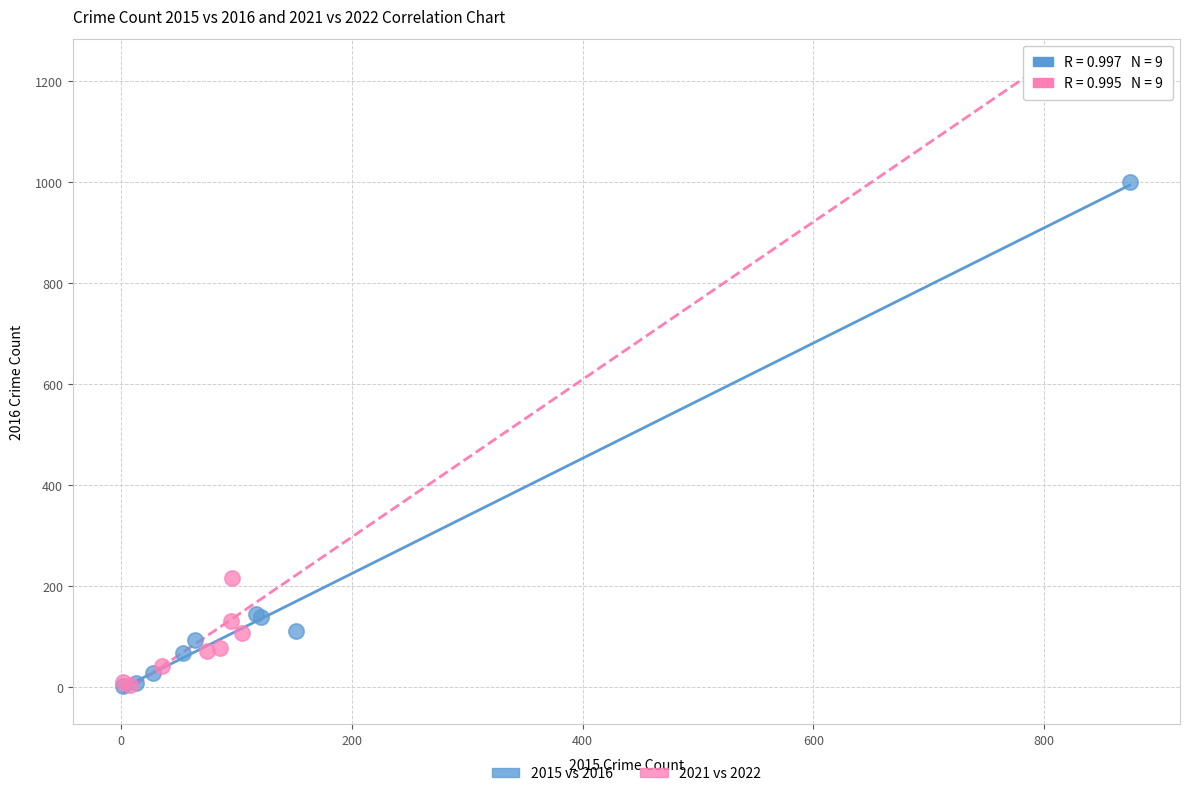

Which series reaches the maximum Y coordinate?

2021 vs 2022